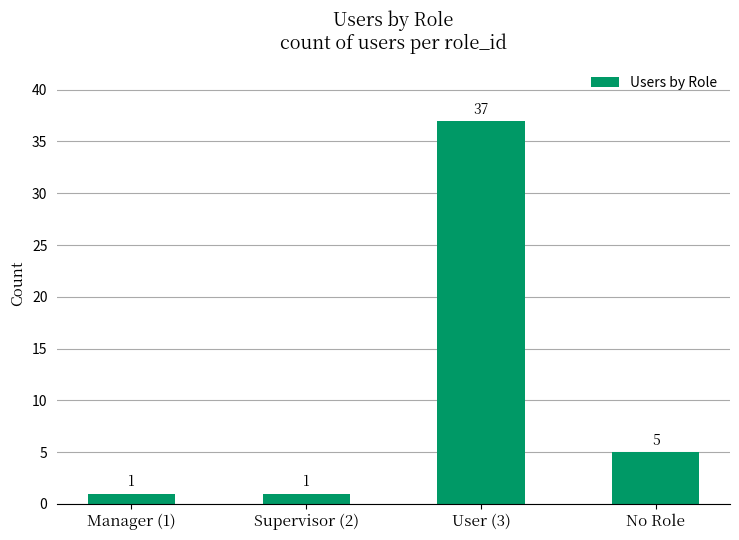

What is the change in value from User (3) to No Role?

-32